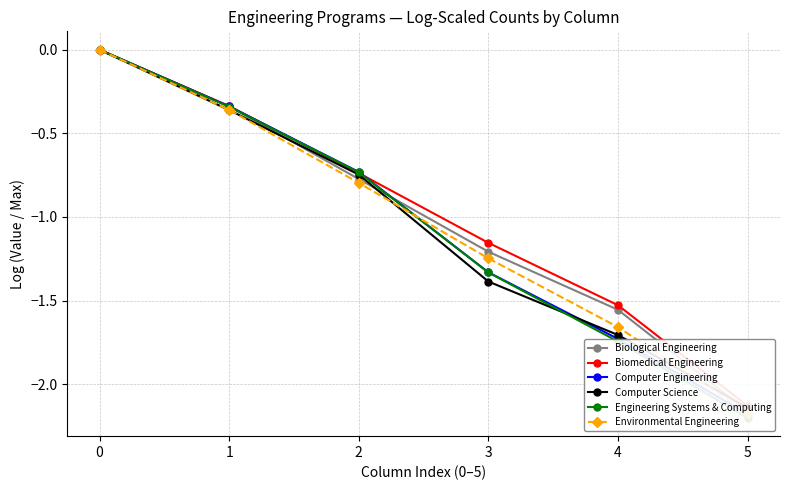

Reading left to right, transcribe all the data shown in this chart.

Biological Engineering: 0=0.0	1=-0.3	2=-0.8	3=-1.2	4=-1.6	5=-2.2
Biomedical Engineering: 0=0.0	1=-0.3	2=-0.7	3=-1.2	4=-1.5	5=-2.1
Computer Engineering: 0=0.0	1=-0.3	2=-0.7	3=-1.3	4=-1.7	5=-2.2
Computer Science: 0=0.0	1=-0.4	2=-0.7	3=-1.4	4=-1.7	5=-2.1
Engineering Systems & Computing: 0=0.0	1=-0.3	2=-0.7	3=-1.3	4=-1.7	5=-2.2
Environmental Engineering: 0=0.0	1=-0.4	2=-0.8	3=-1.2	4=-1.7	5=-2.2